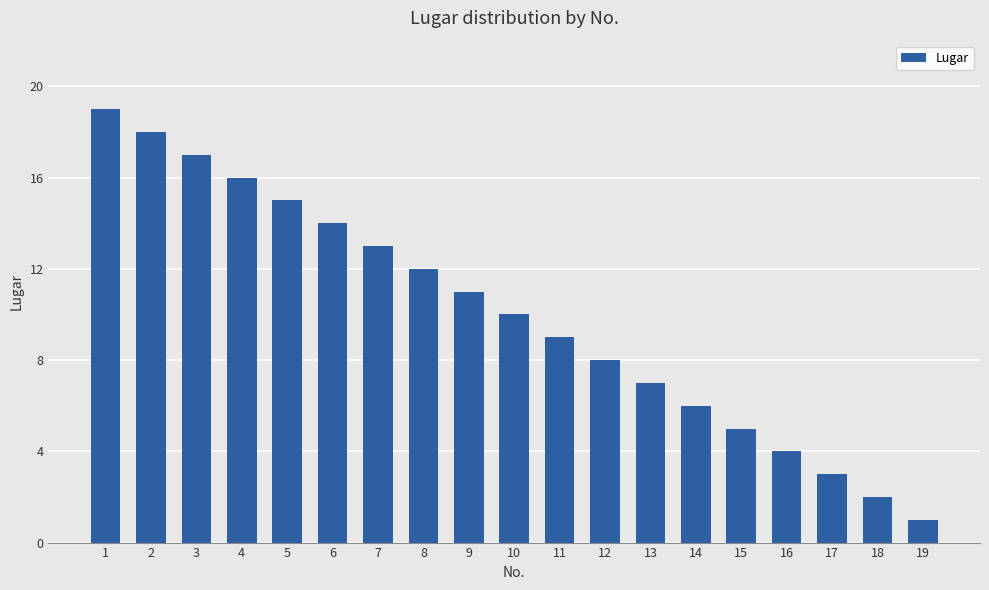

Reading left to right, what are all the values shown in this chart?

1=19	2=18	3=17	4=16	5=15	6=14	7=13	8=12	9=11	10=10	11=9	12=8	13=7	14=6	15=5	16=4	17=3	18=2	19=1